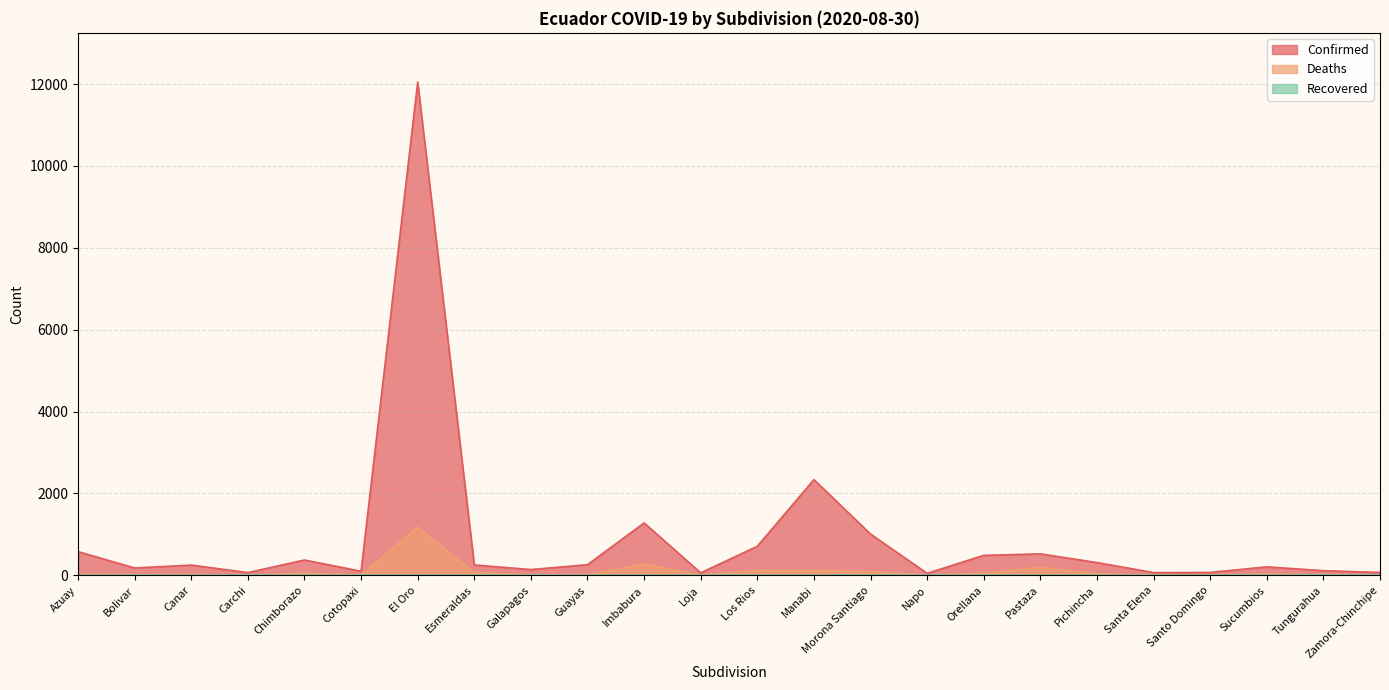

What is the label of the 13th point from the right?

Loja